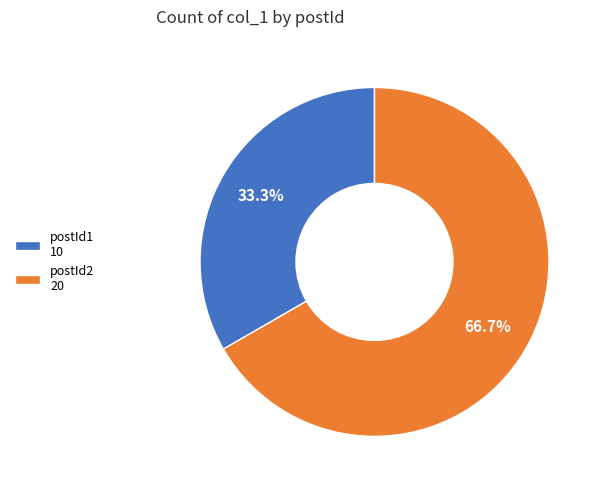

What is the smallest slice in the pie chart?

postId1